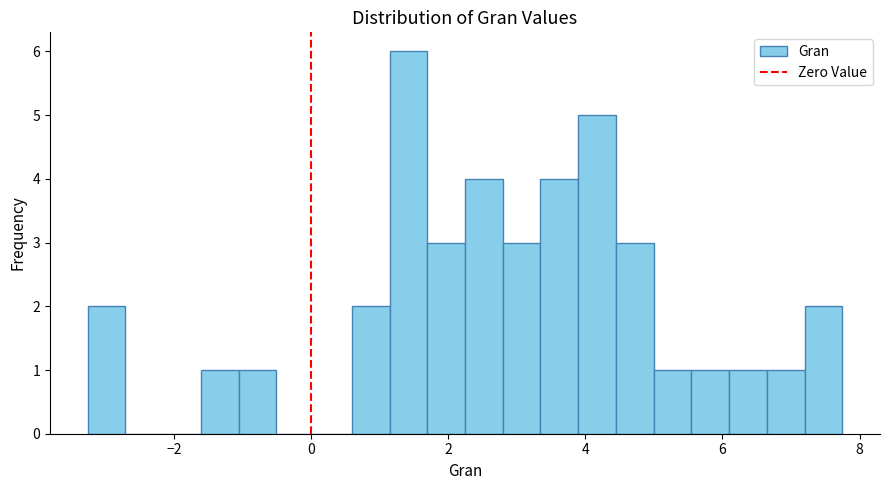

Around what value on the x-axis is the tallest bar? Give the approximate position of its centre, as read against the axis.

1.4